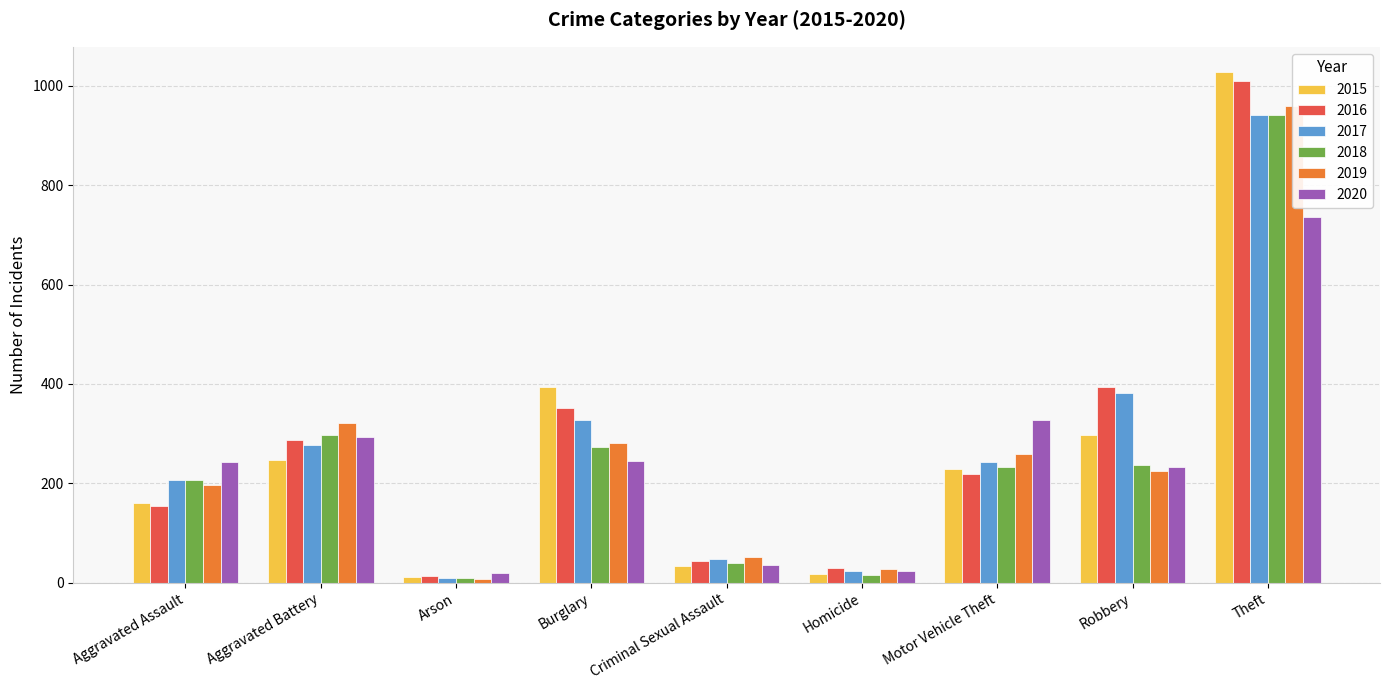

What is the total value across all series at Theft?

5613